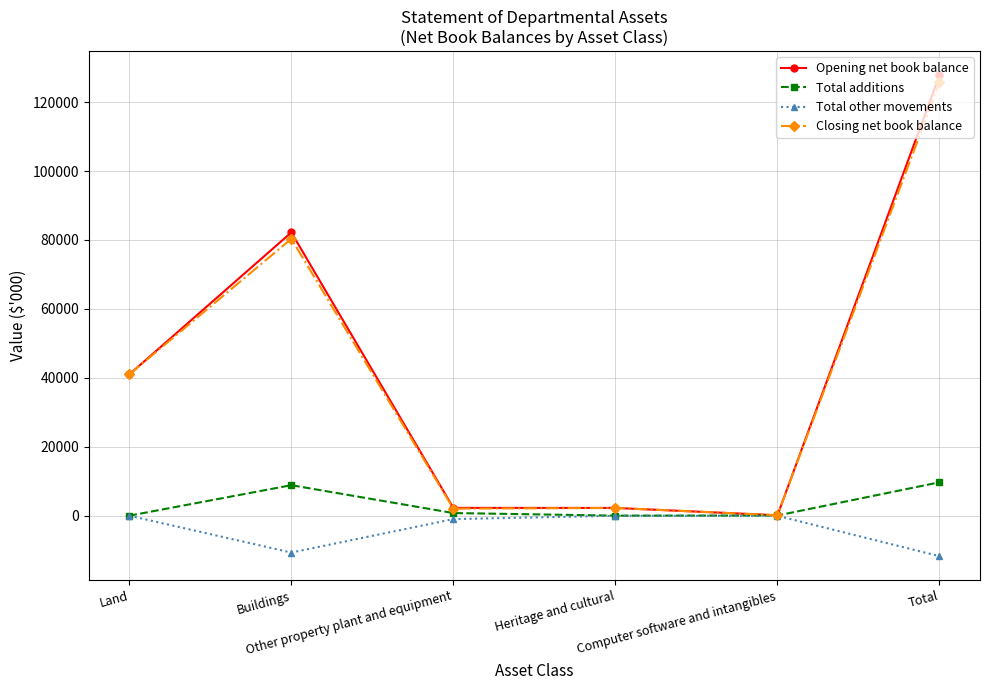

What is the smallest value displayed?

-11748